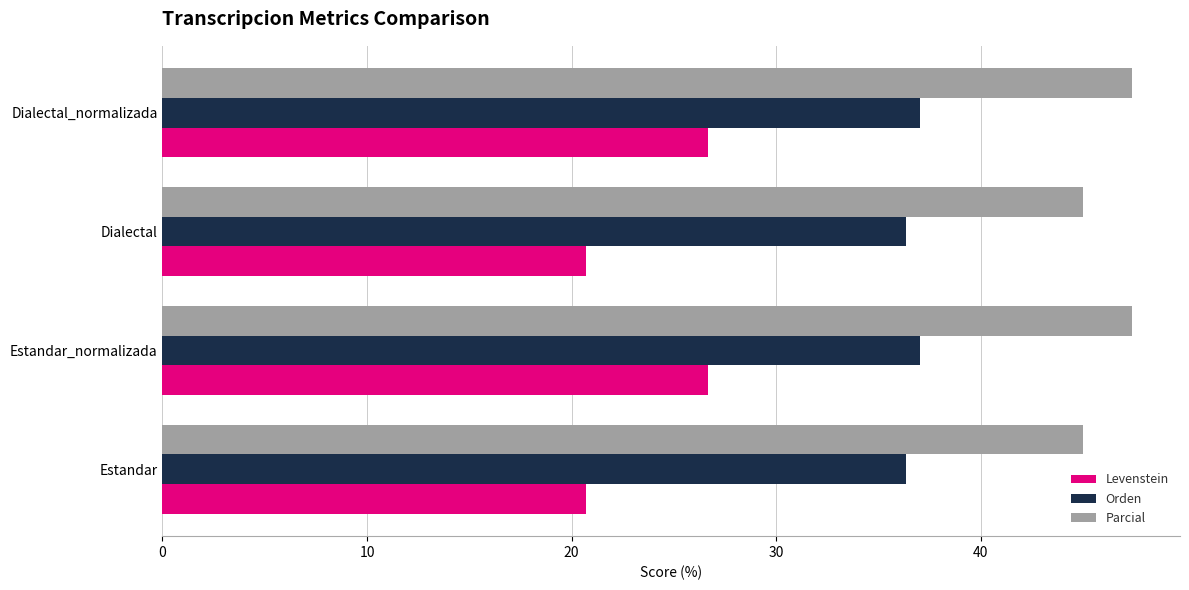

Rank the series by their average value, from highest to lowest.

Parcial, Orden, Levenstein